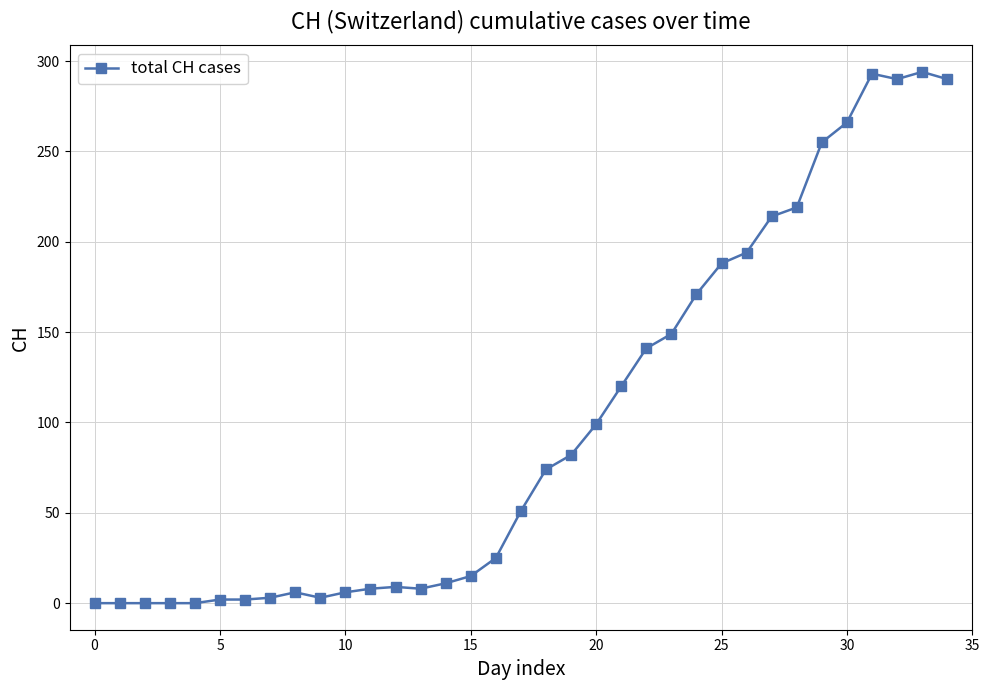

What is the value of the 19th point from the left?

74